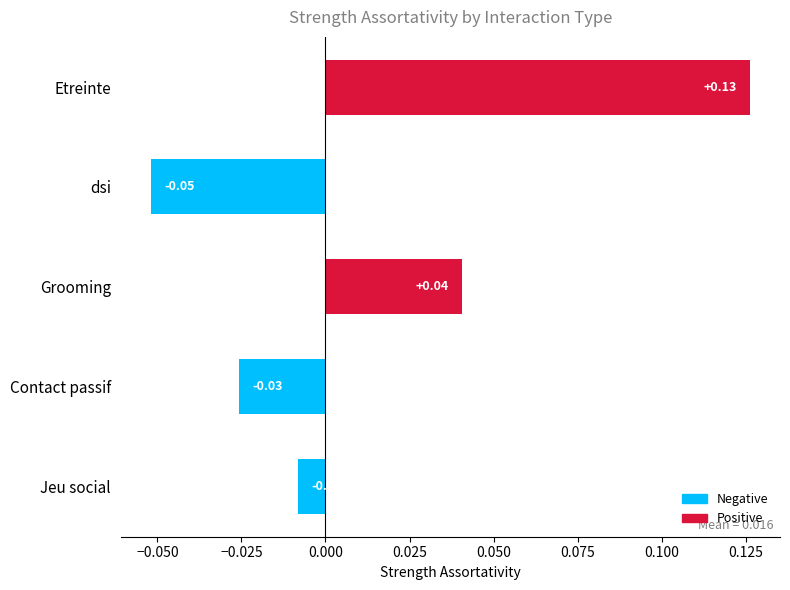

Between Contact passif and dsi, which is larger?

Contact passif